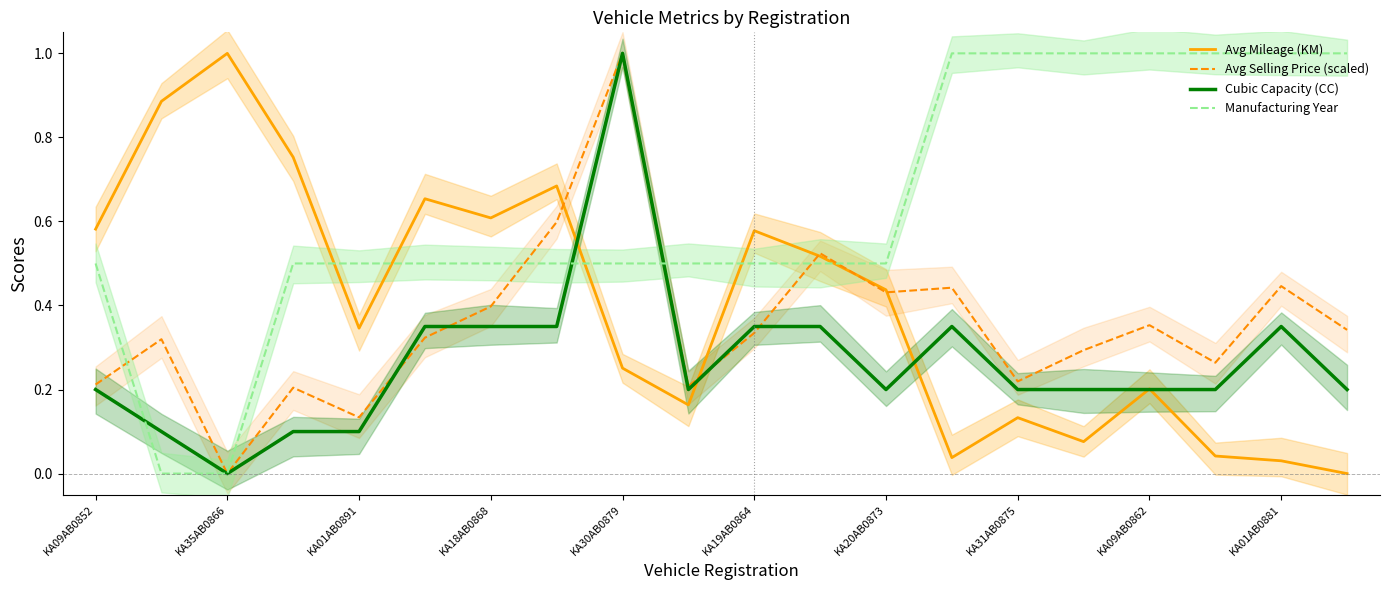

What is the total value across all series at 13?

1.8